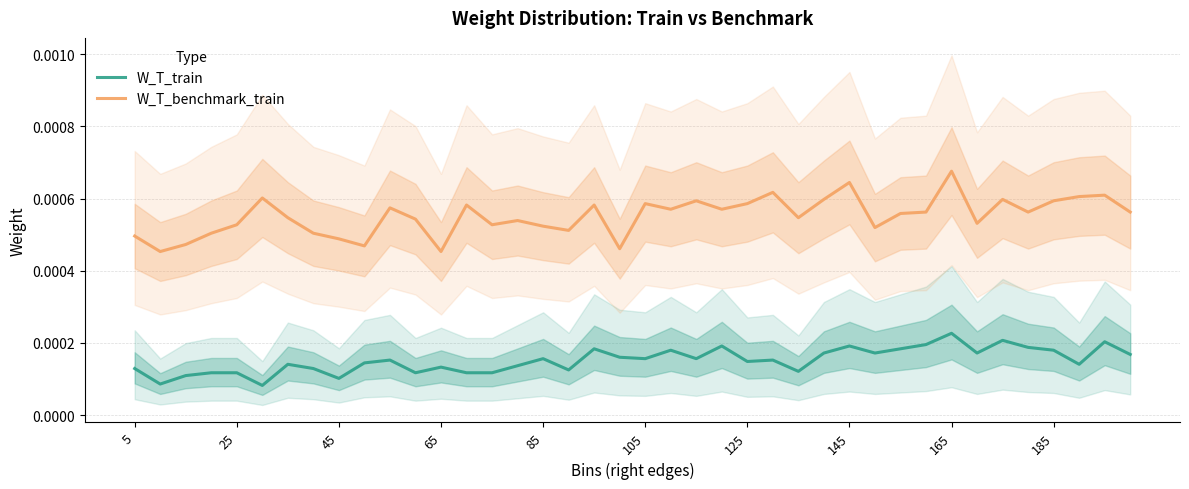

How many lines are shown in the chart?

2